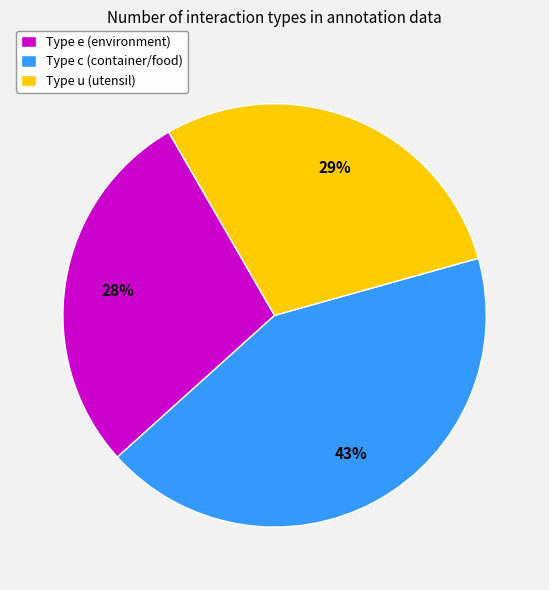

To the nearest percent, what portion does Type c (container/food) represent?

43%